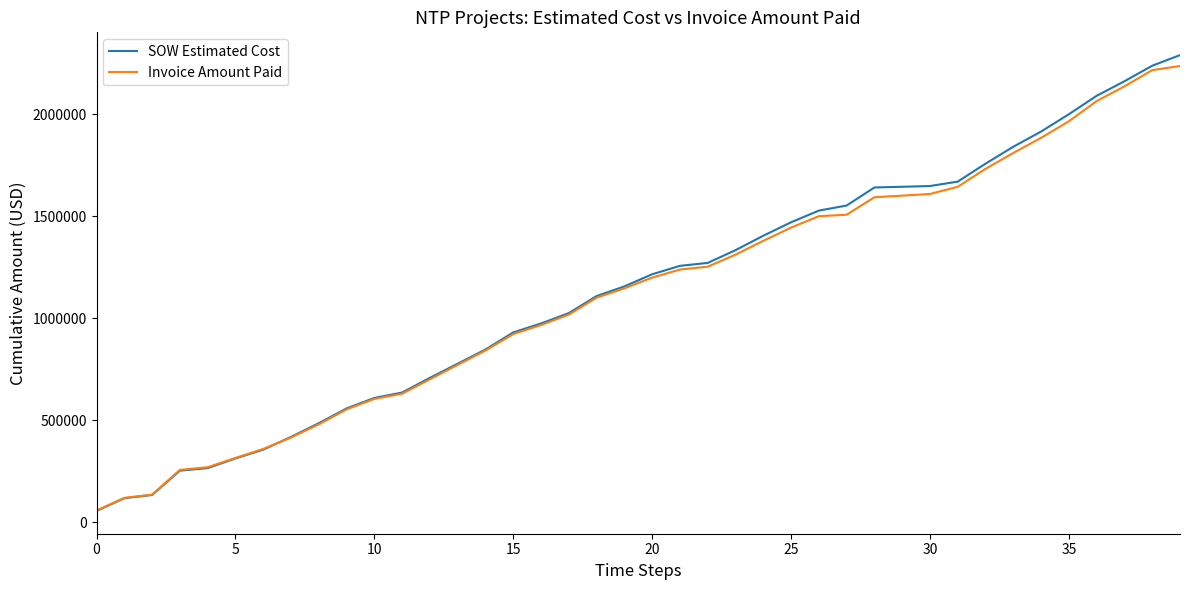

What is the minimum value shown in the chart?

55089.0